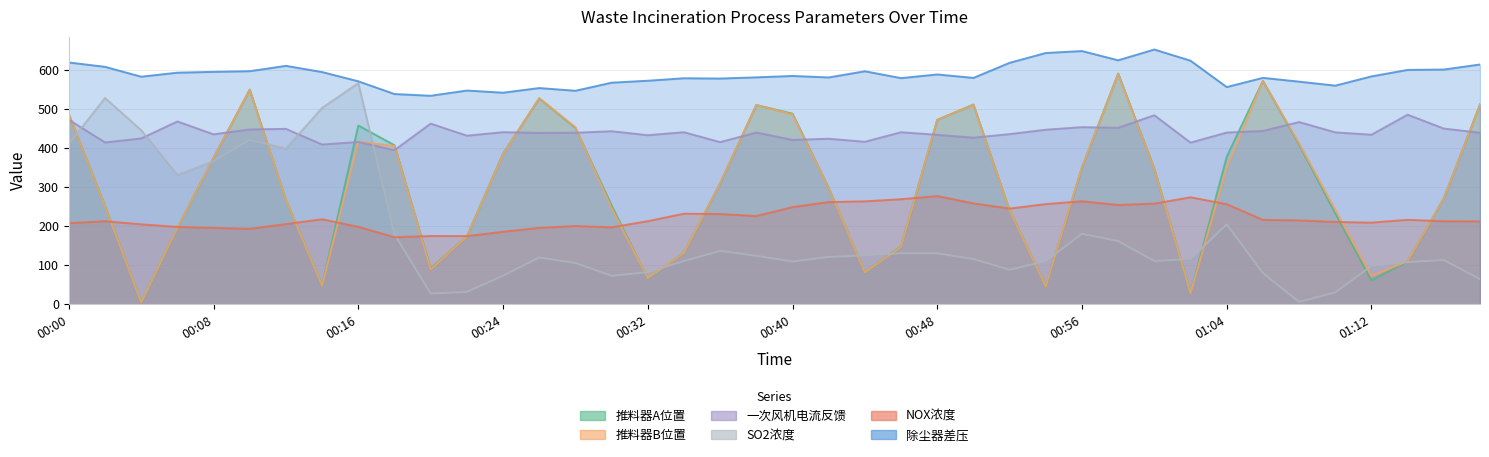

How many interior local peaks does the 除尘器差压 series have?

10